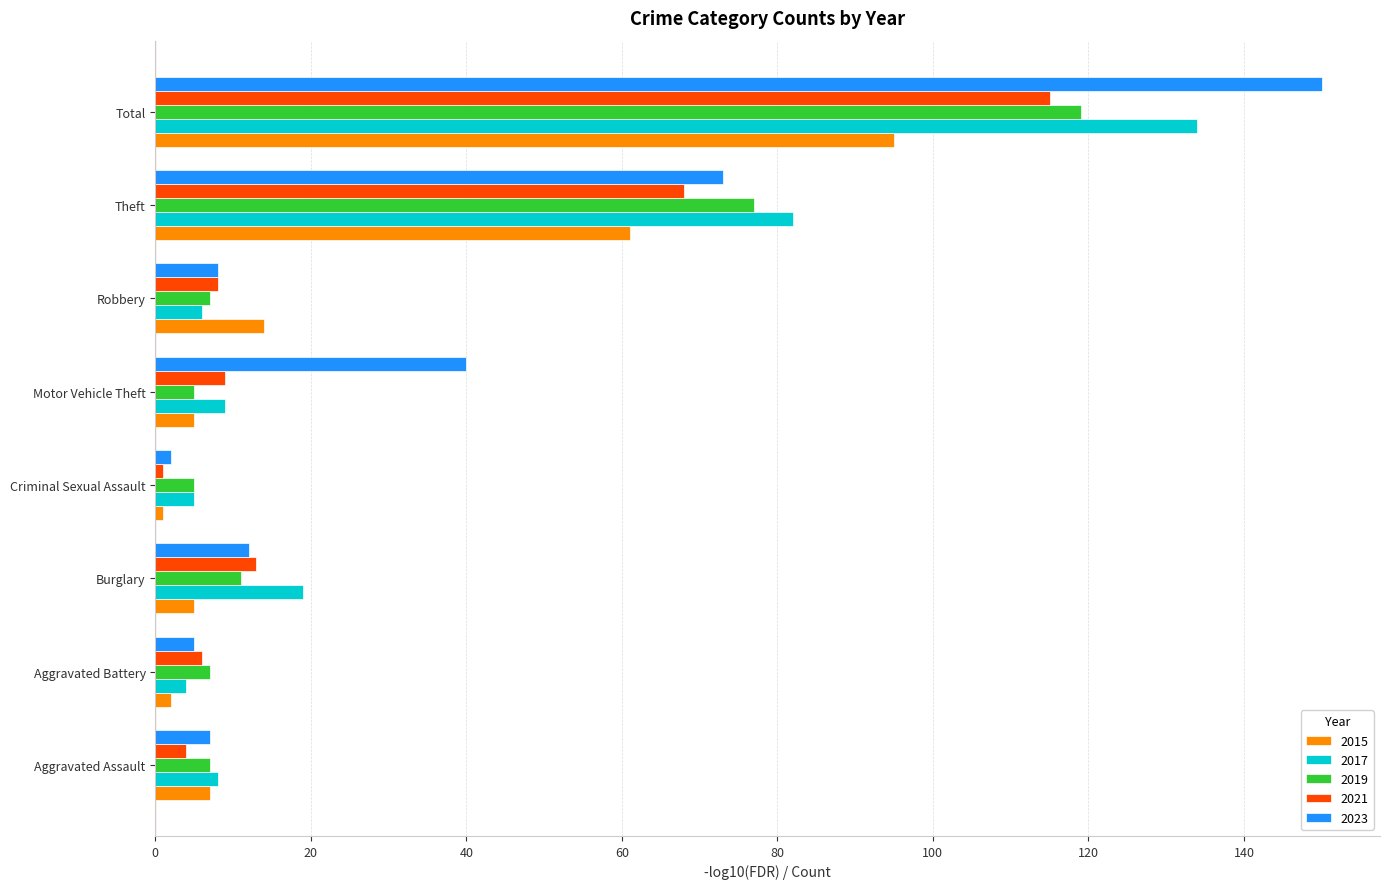

True or false: 2021 has a value of 68 at Theft.

True